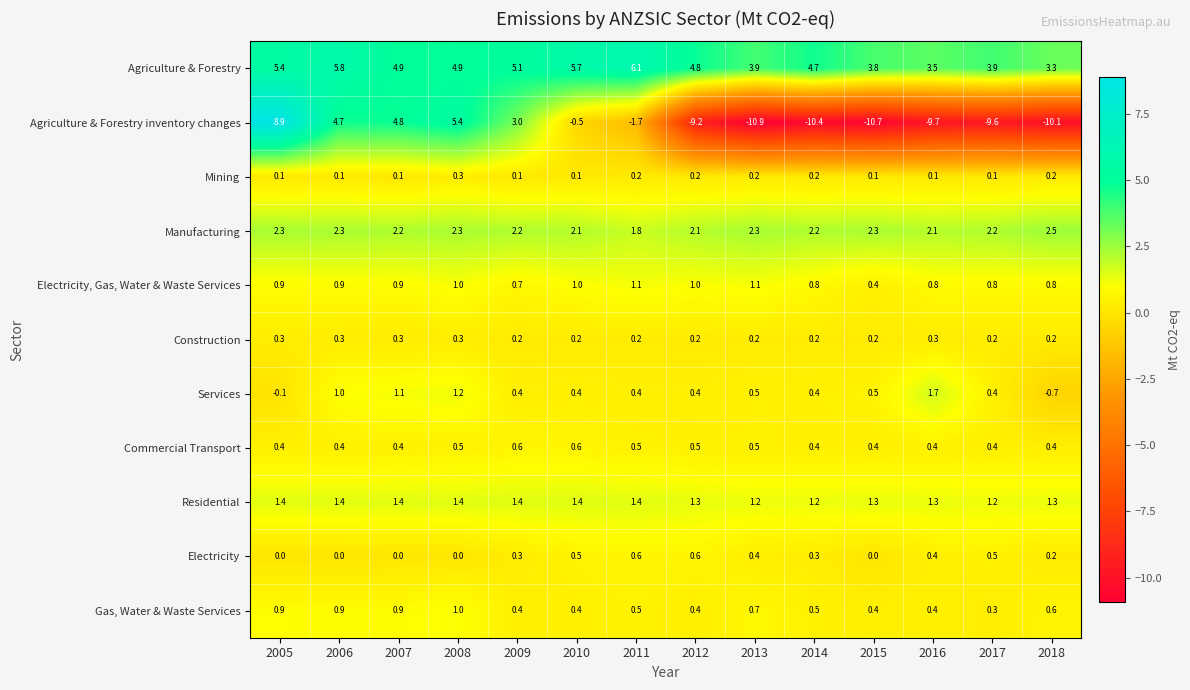

Which series changed the most between 2006 and 2009?

Agriculture & Forestry inventory changes